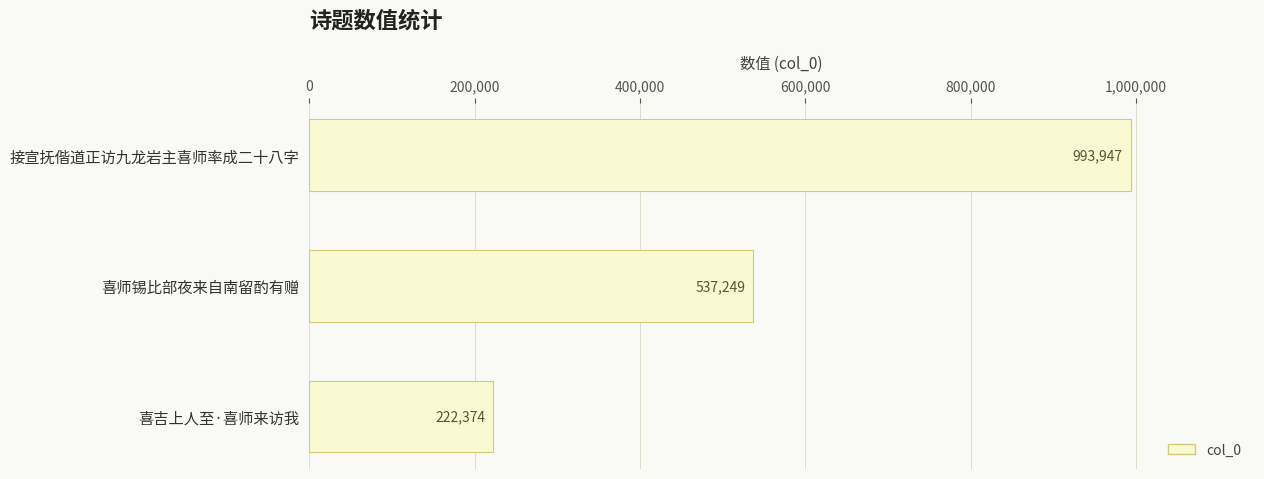

Where is the data nearest to the value 608160?

喜师锡比部夜来自南留酌有赠